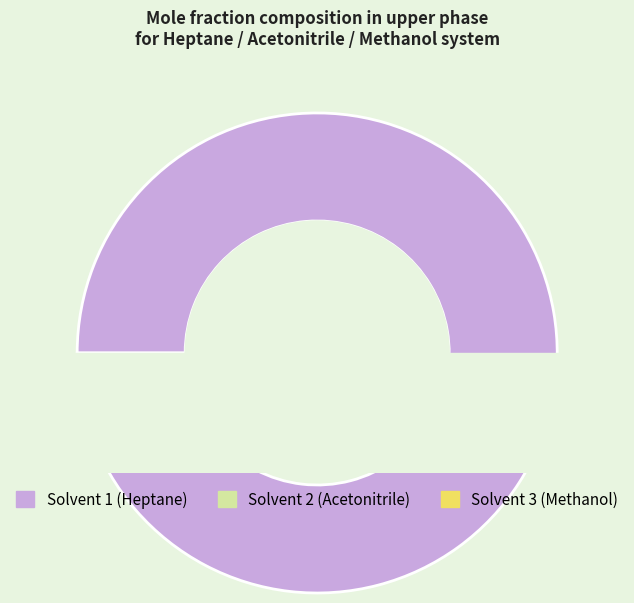

Combined, do 5 1 4 and 5 3,5 1,5 account for over 50%?

No